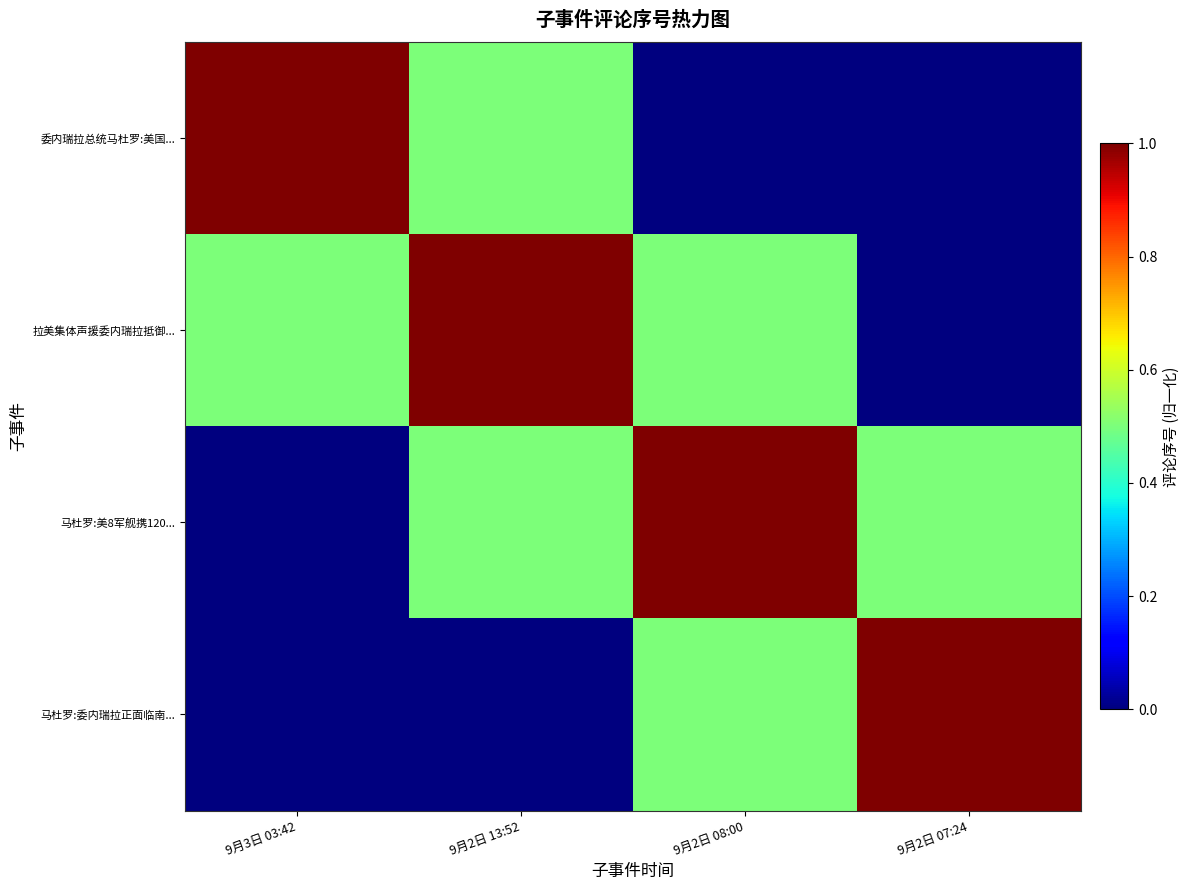

At 9月3日 03:42, list the series in order from largest to smallest.

委内瑞拉总统马杜罗:美国..., 拉美集体声援委内瑞拉抵御..., 马杜罗:美8军舰携120..., 马杜罗:委内瑞拉正面临南...